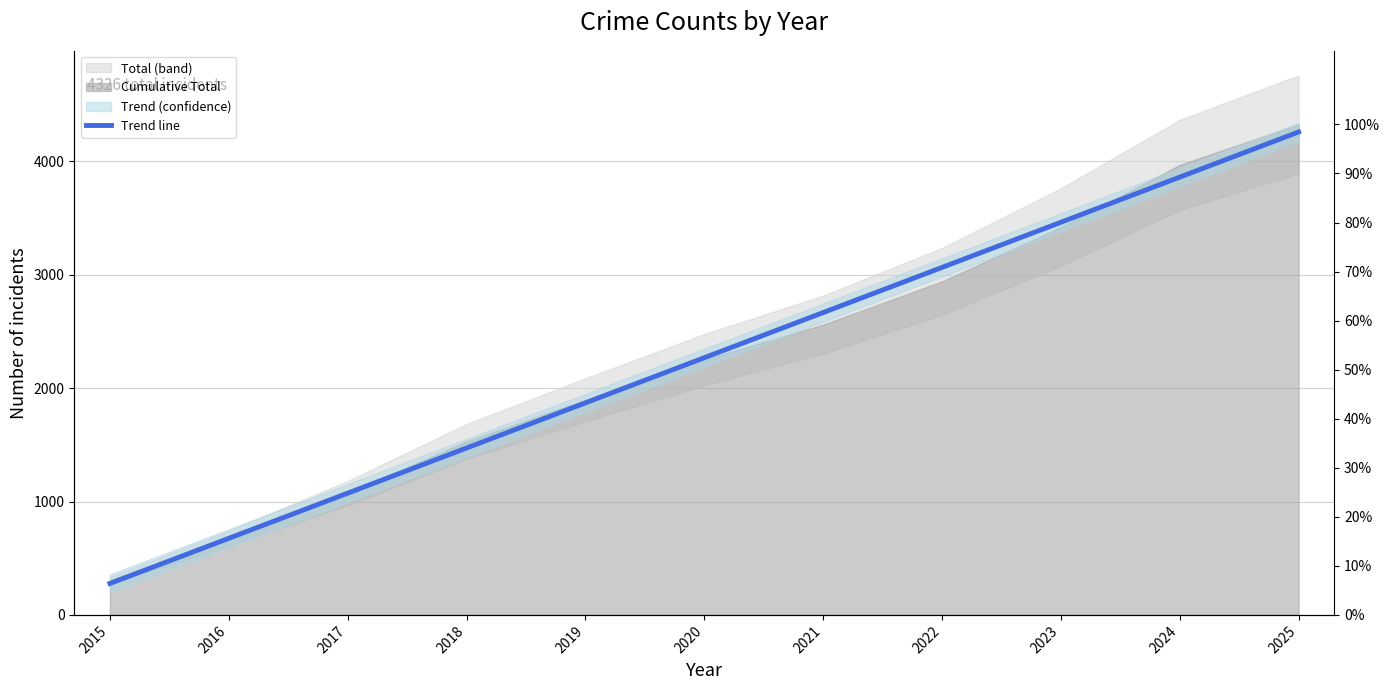

The value at 2022 is 3064.7. True or false?

True